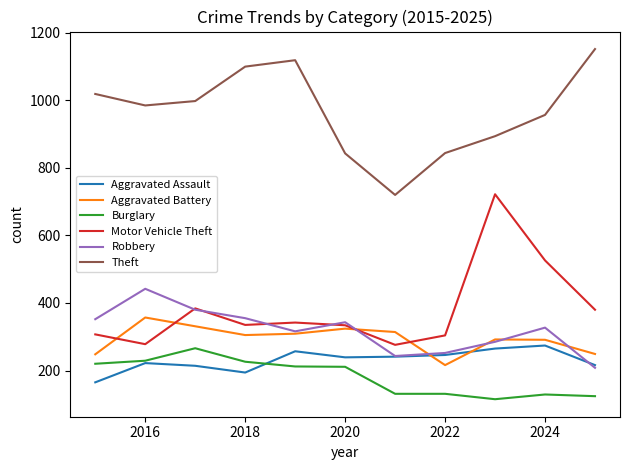

What is the maximum value shown in the chart?

1152